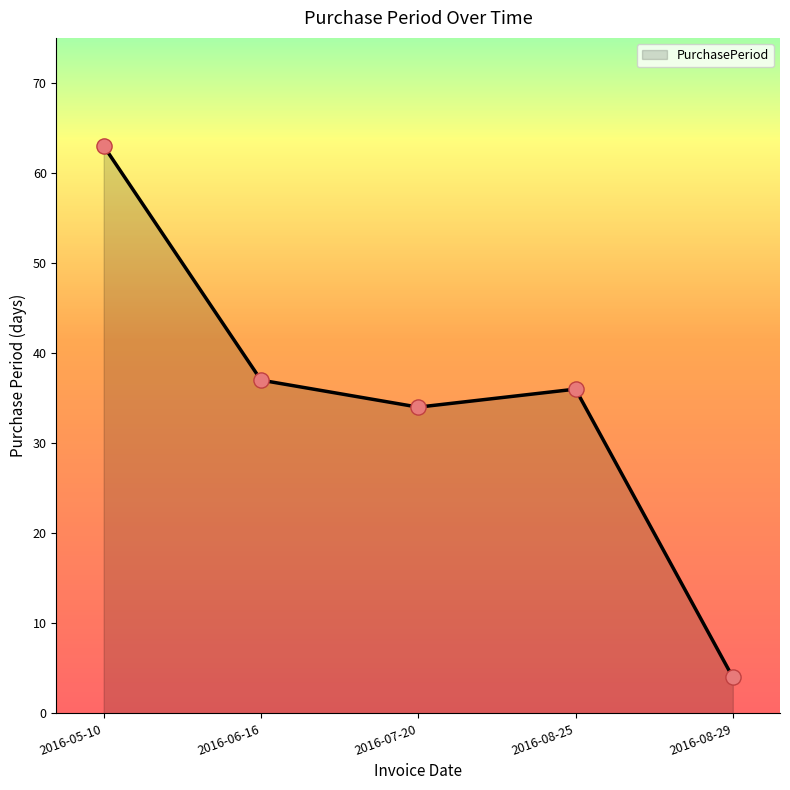

What is the change in value from 2016-07-20 to 2016-08-25?

+2